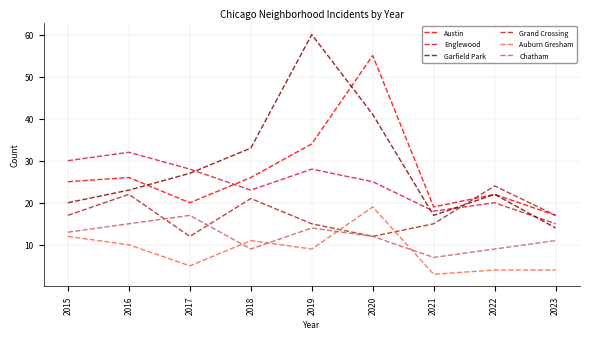

What is the smallest value displayed?

3